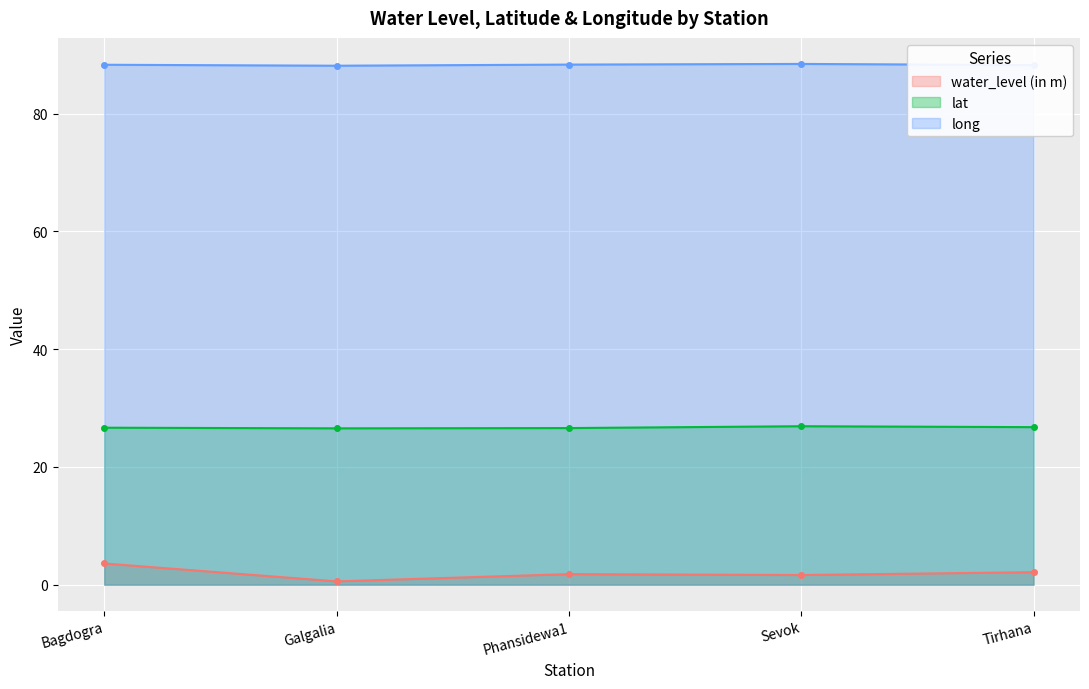

At which category is the sum across all series the highest?

Bagdogra